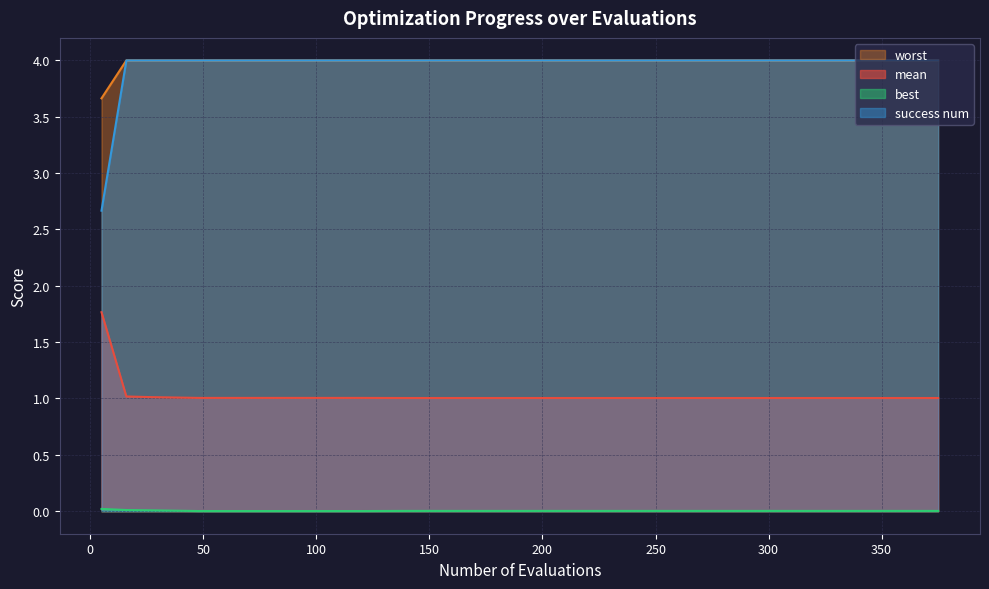

Does the chart display data point markers on the line(s)?

No